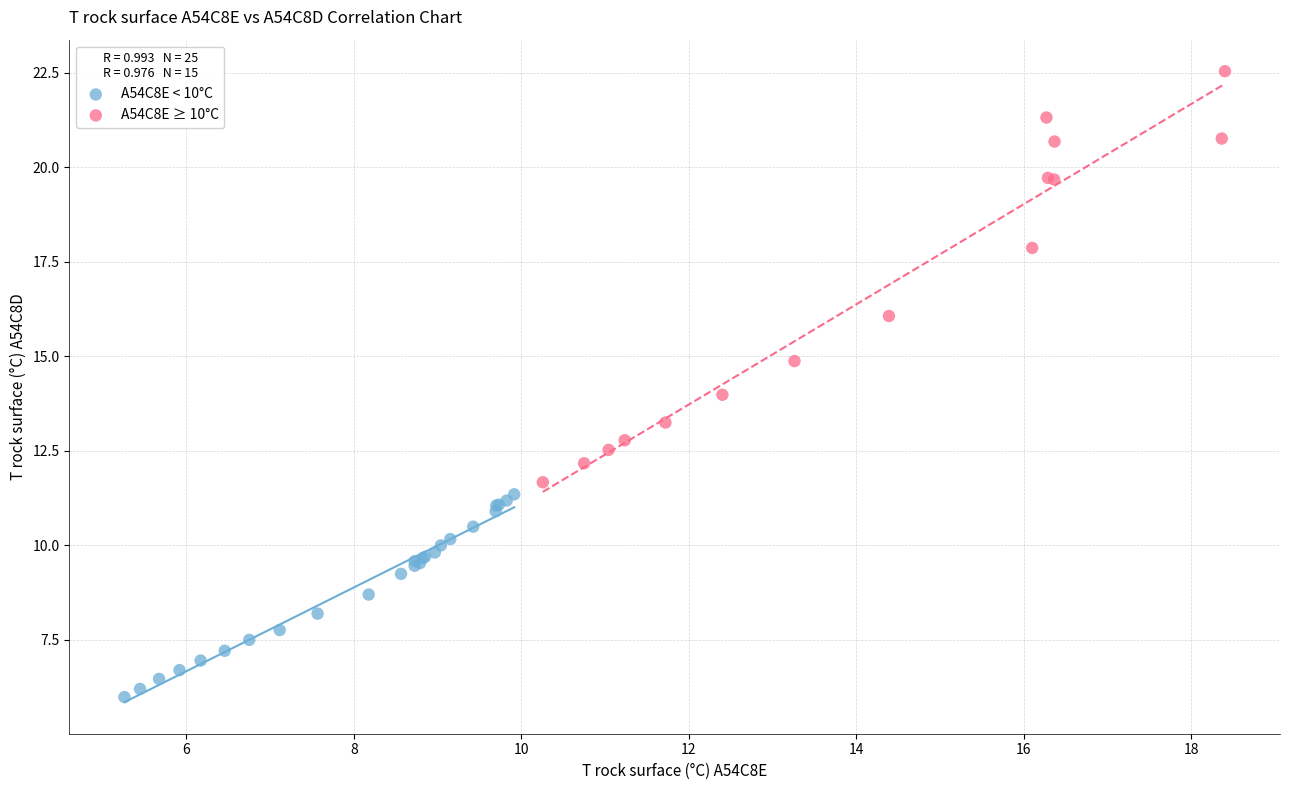

Which series reaches the minimum Y coordinate?

A54C8E < 10°C